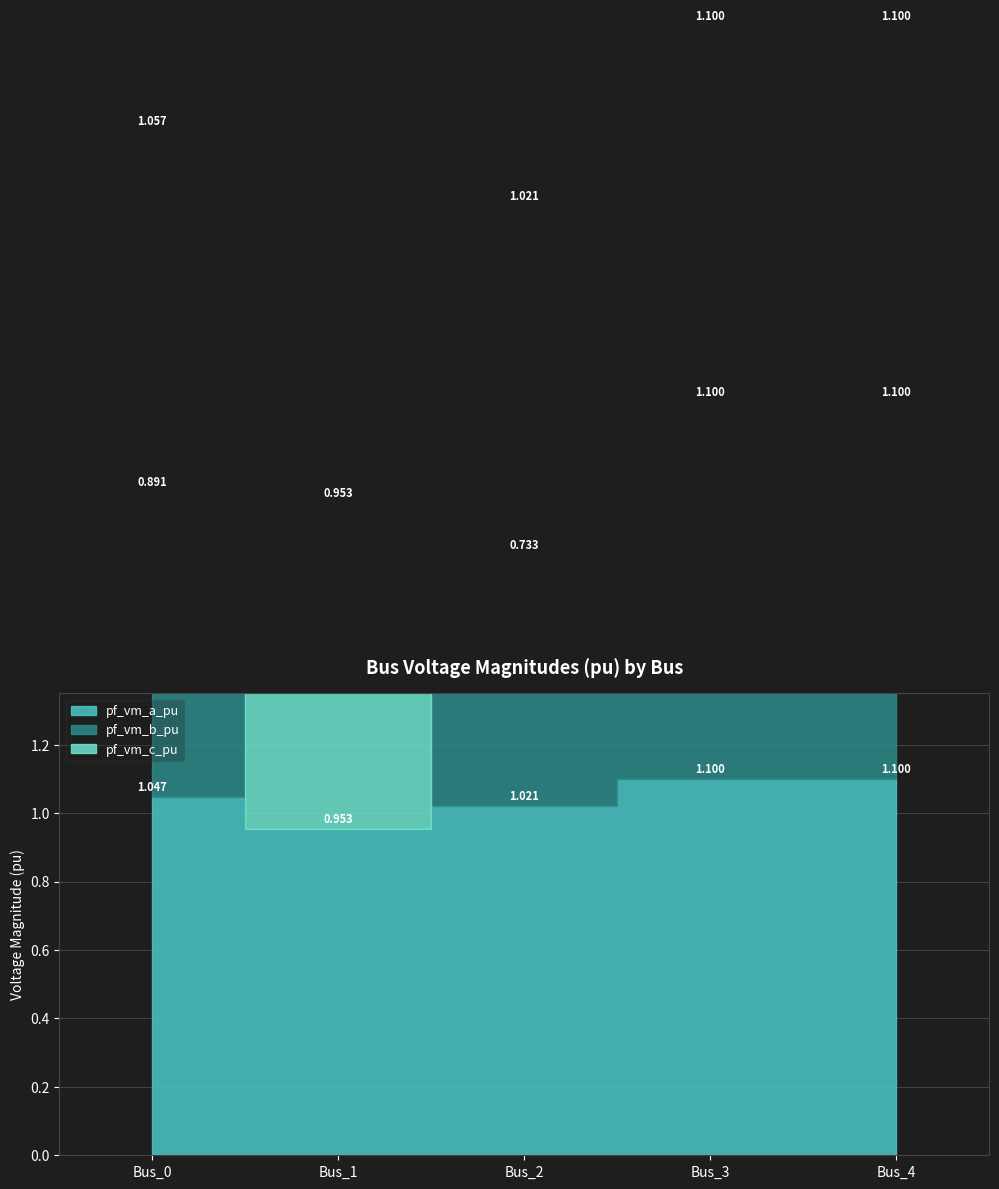

The pf_vm_b_pu series shows 0.7 at Bus_2. True or false?

True